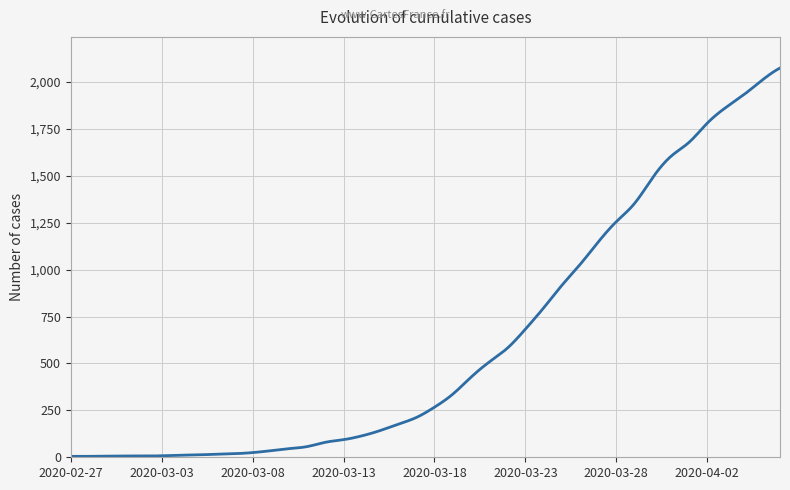

What is the maximum value shown in the chart?

2075.0